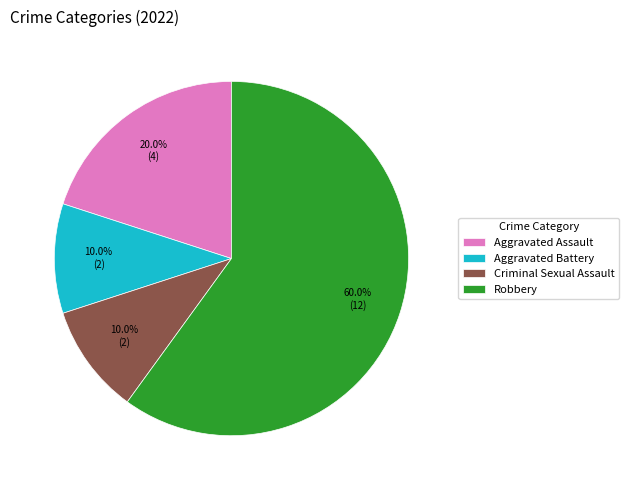

What percentage is the Aggravated Assault slice, to the nearest percent?

20%